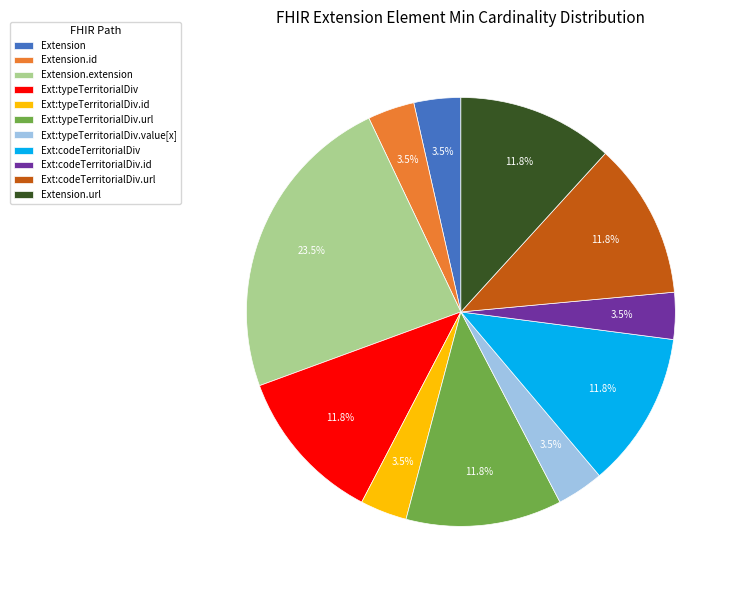

How many slices are in this pie chart?

11